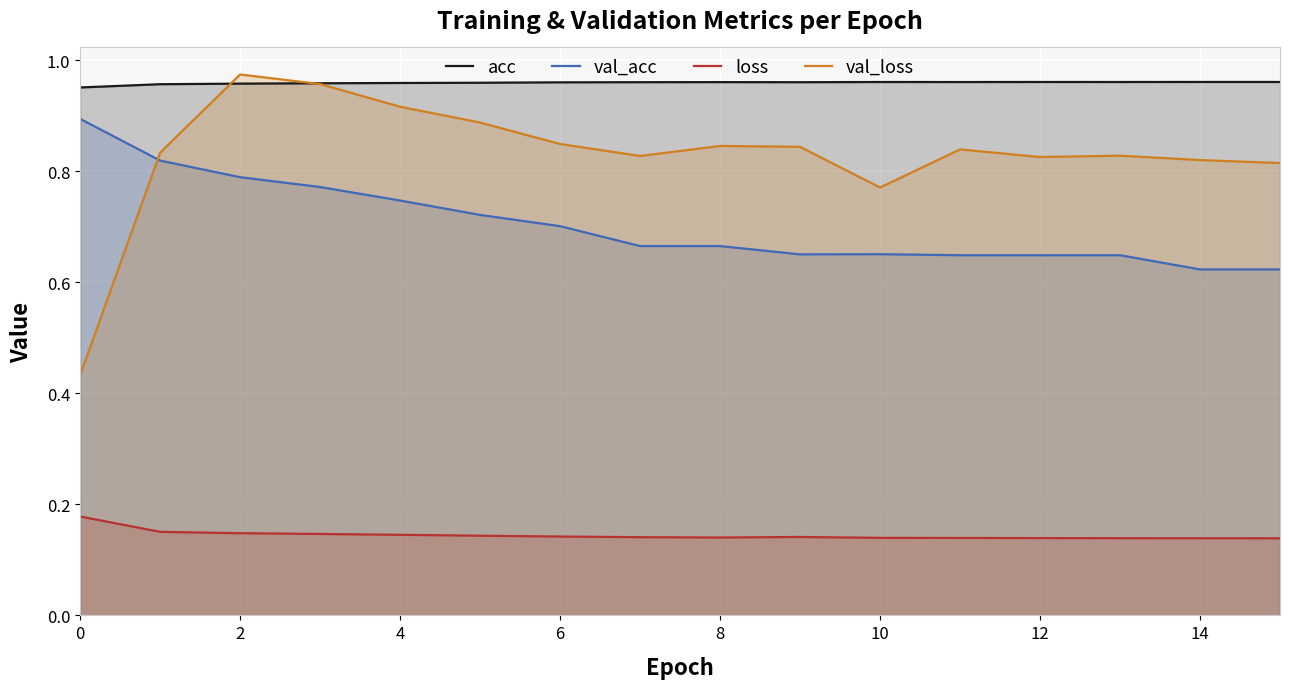

True or false: loss and acc cross at least once.

False